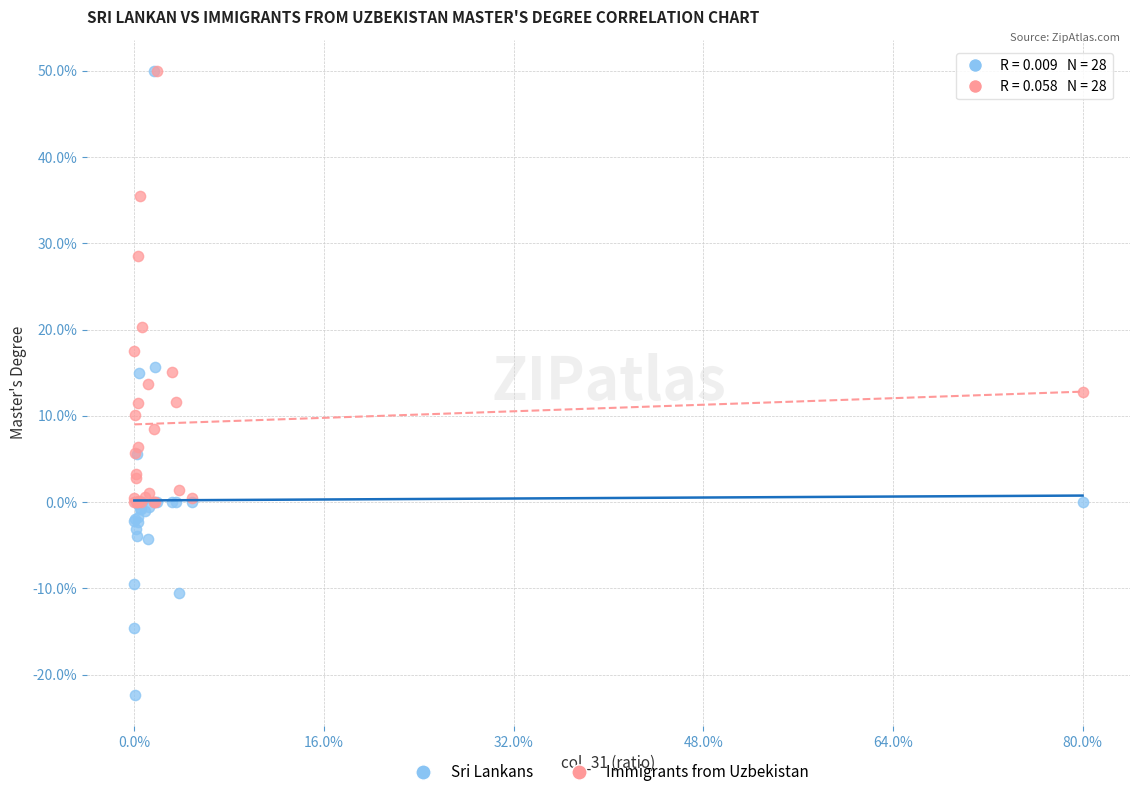

What are all the series names shown in the legend?

Sri Lankans, Immigrants from Uzbekistan